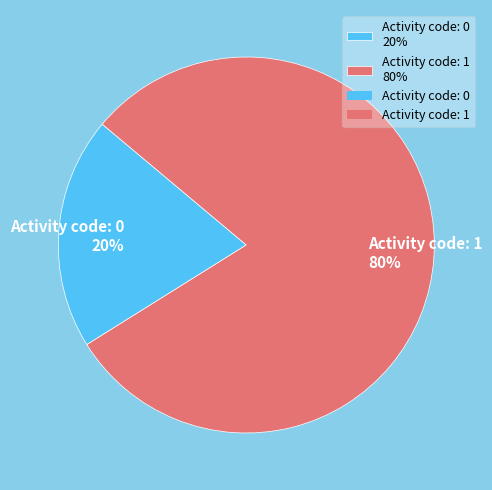

To the nearest percent, what percentage of the pie is Activity code: 0 20%?

20%